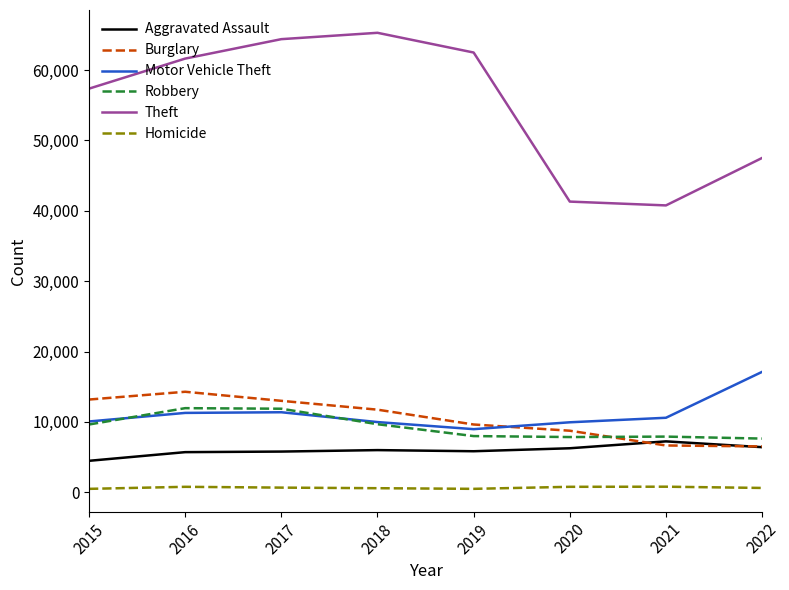

True or false: Theft has a value of 37011 at 2016.

False